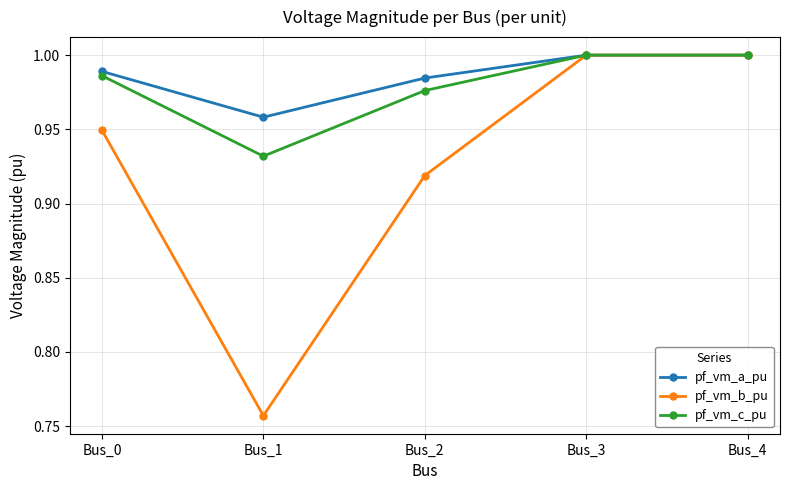

At which category does pf_vm_c_pu reach its first local valley?

Bus_1